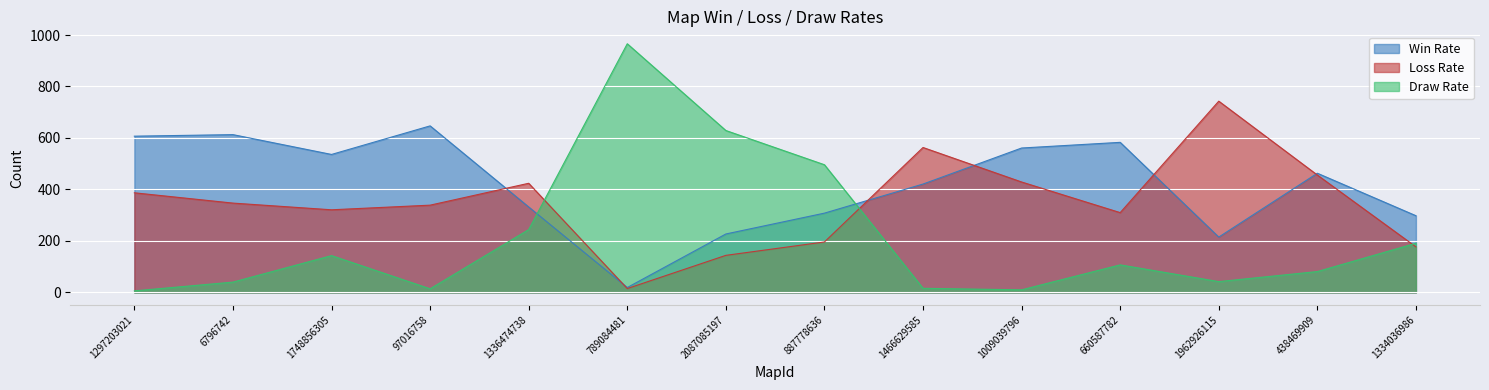

What is the sum of the Draw Rate values at 660587782 and 1009039796?

117